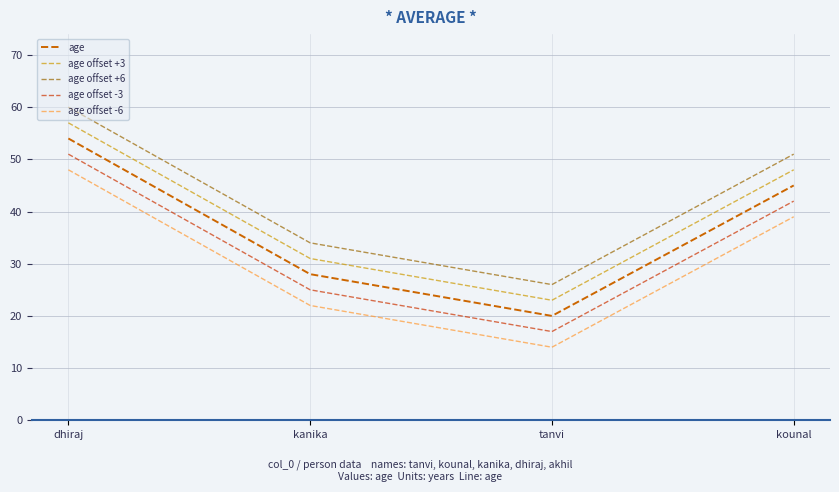

Reading left to right, extract all data points from this chart.

age: 54	28	20	45
age offset +3: 57	31	23	48
age offset +6: 60	34	26	51
age offset -3: 51	25	17	42
age offset -6: 48	22	14	39